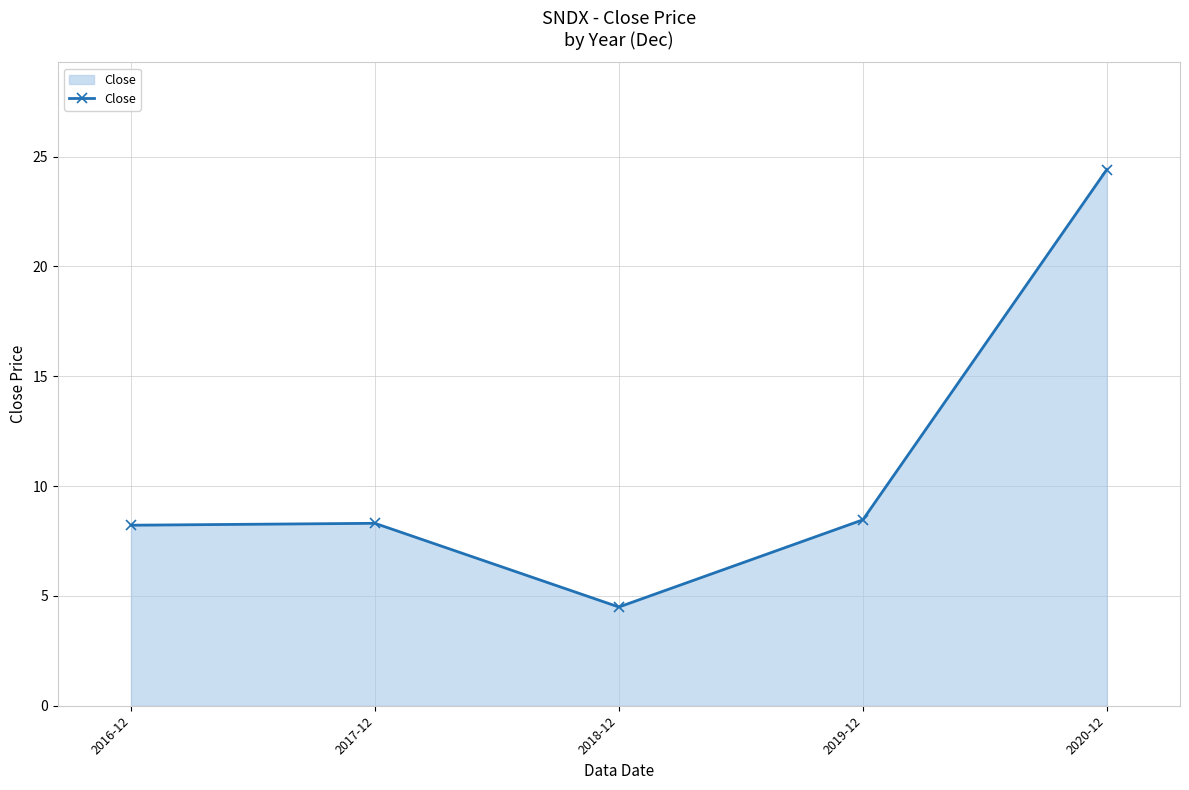

What is the change in value from 2017-12 to 2019-12?

+0.2